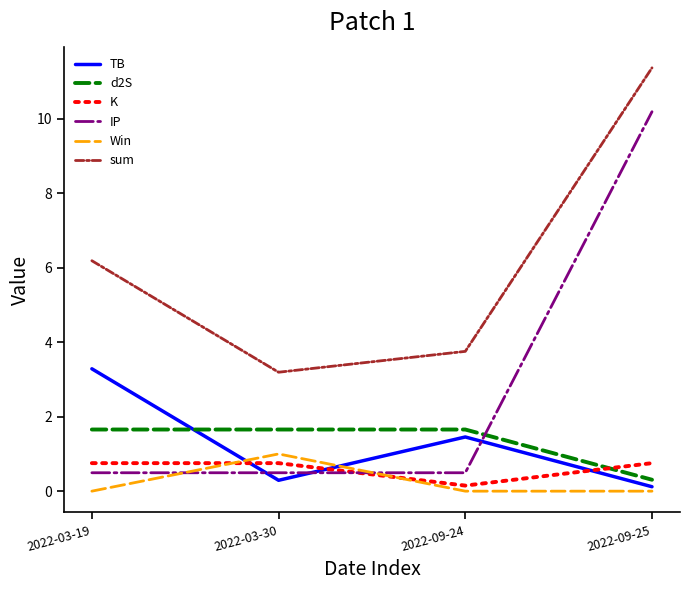

List the series in order of their peak value, lowest first.

K, Win, d2S, TB, IP, sum